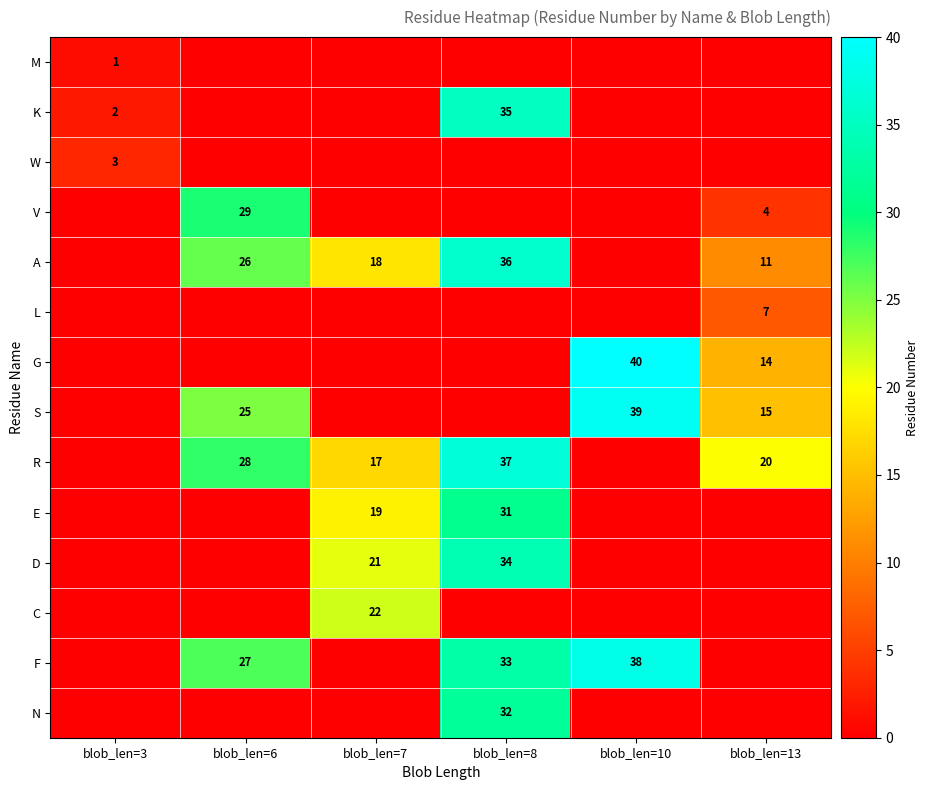

Is it true that S equals 6 at blob_len=6?

False